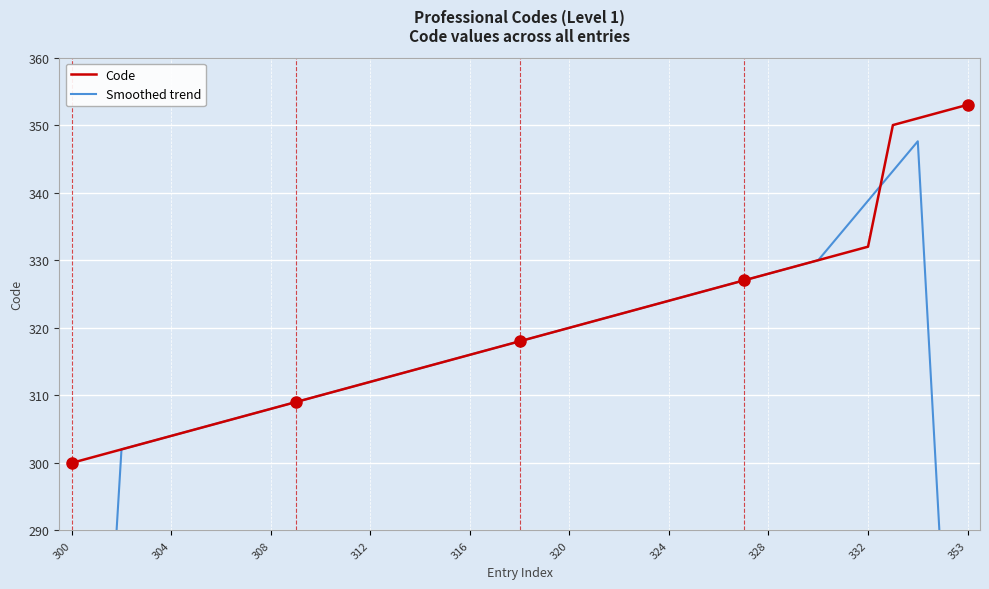

What are all the series names shown in the legend?

Code, Smoothed trend